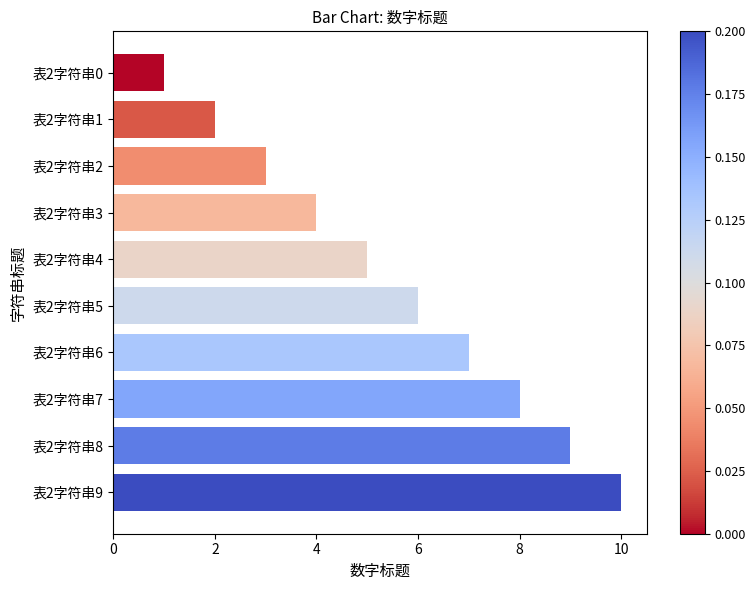

What is the difference between the maximum and minimum values?

9